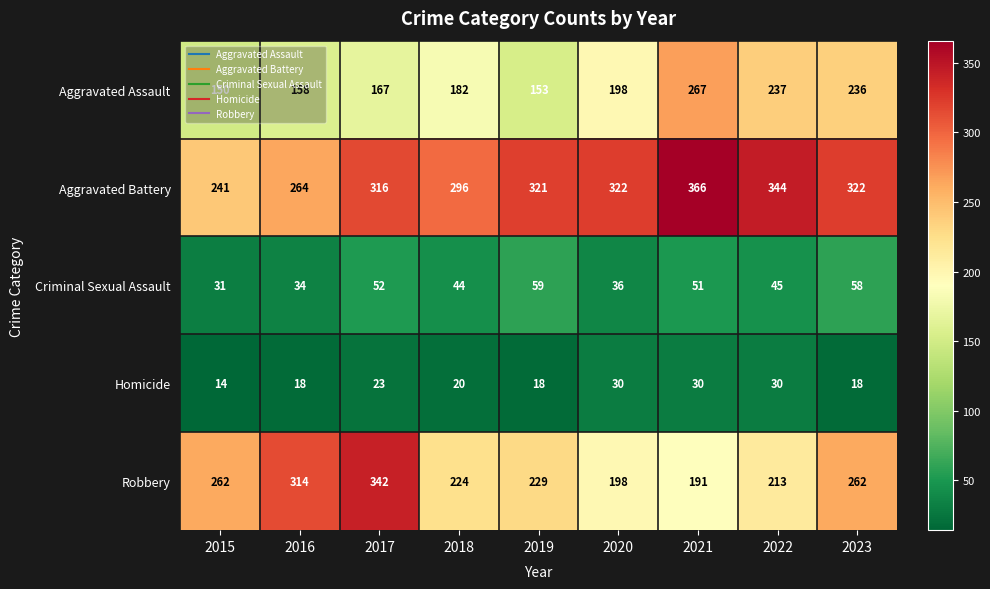

What is the difference between the maximum and minimum values in the Criminal Sexual Assault series?

28